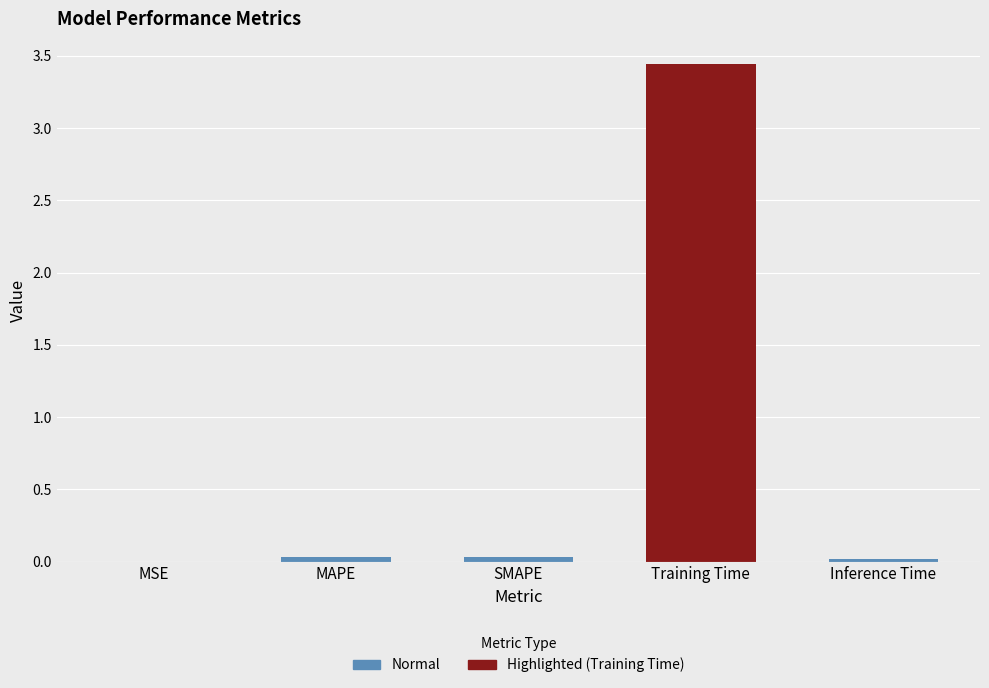

How many bars are there in total?

5